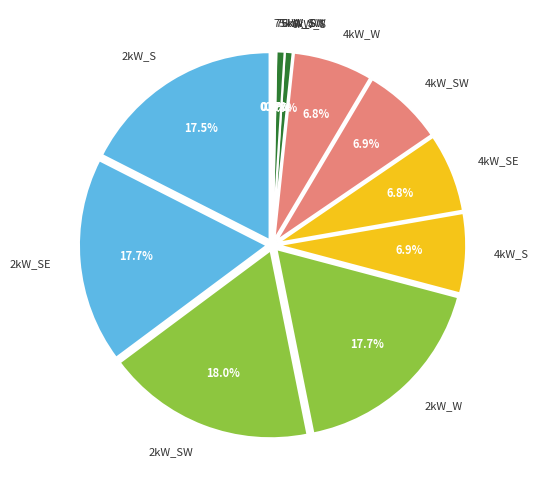

Is there any slice that represents more than half of the pie?

No